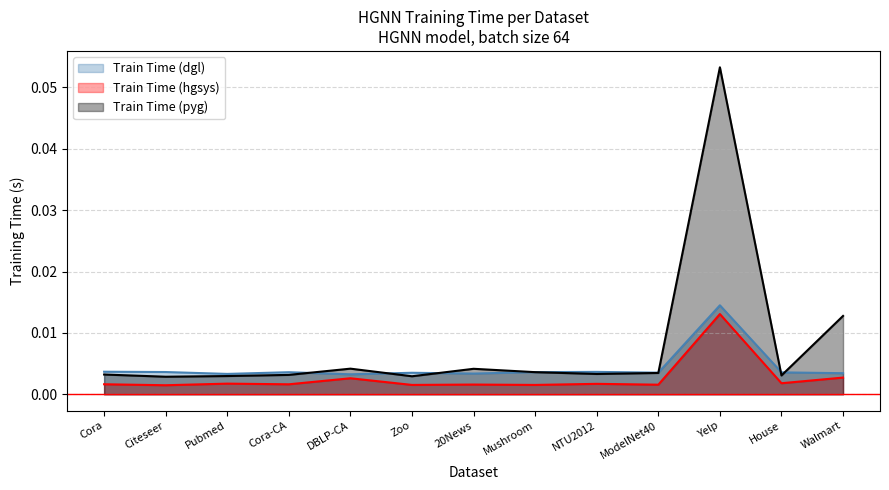

Which series has the largest range (max minus min)?

Train Time (pyg)